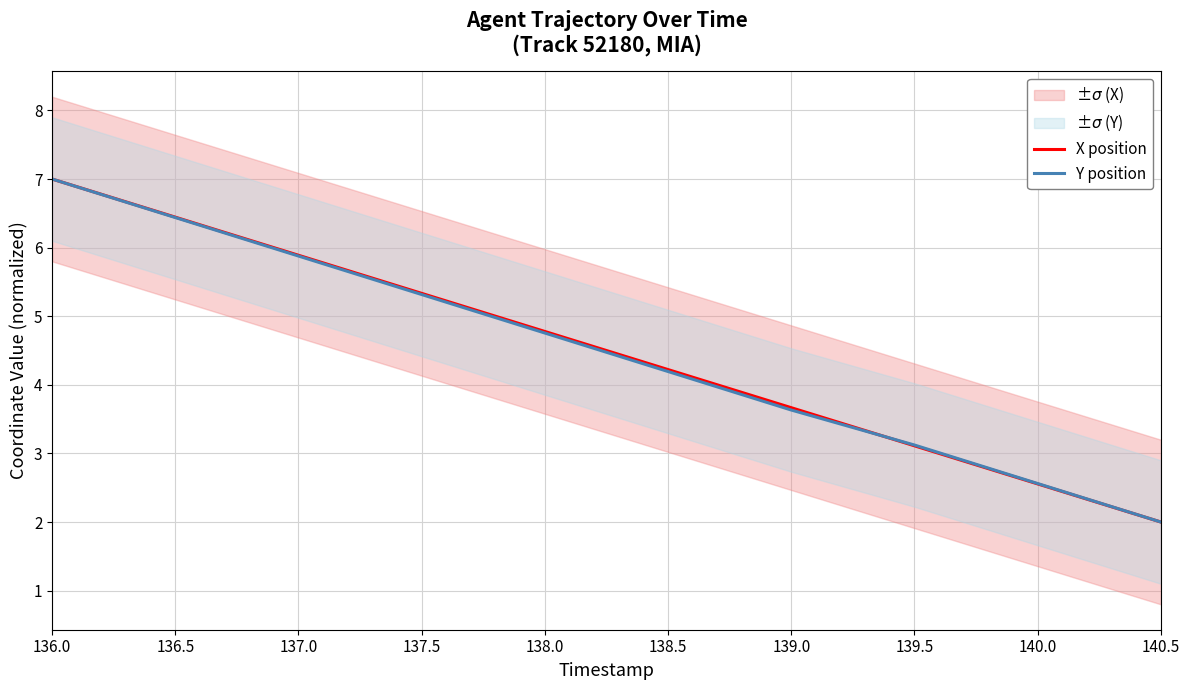

Reading left to right, what are all the values shown in this chart?

X position: 136.0=7.0	136.5=6.4	137.0=5.9	137.5=5.3	138.0=4.8	138.5=4.2	139.0=3.7	139.5=3.1	140.0=2.6	140.5=2.0
Y position: 136.0=7.0	136.5=6.4	137.0=5.9	137.5=5.3	138.0=4.8	138.5=4.2	139.0=3.6	139.5=3.1	140.0=2.6	140.5=2.0